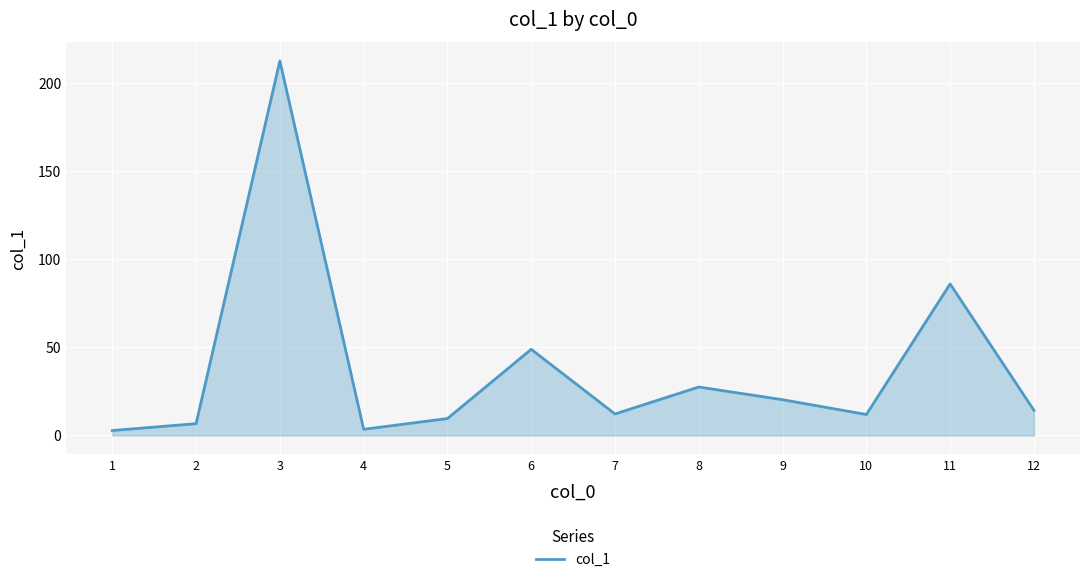

At which category does the data reach its first local valley?

4